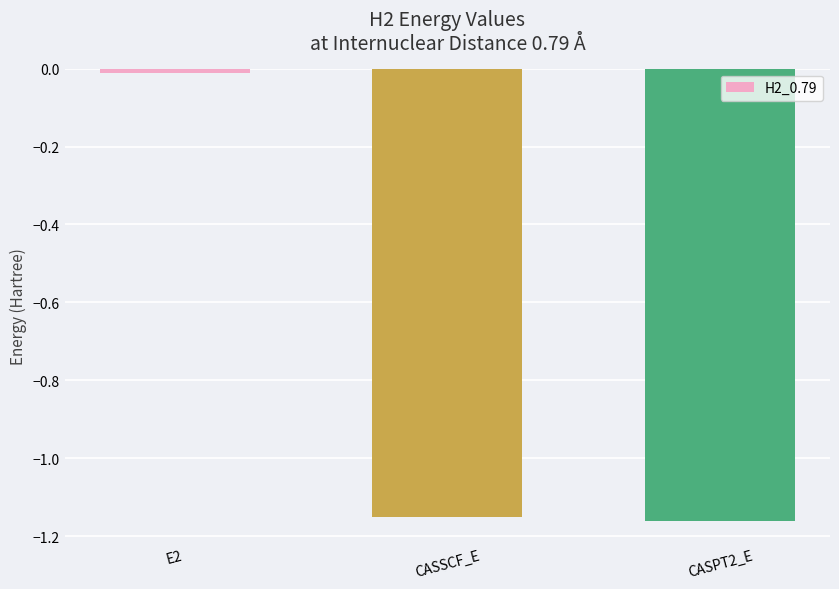

How many bars are there in total?

3